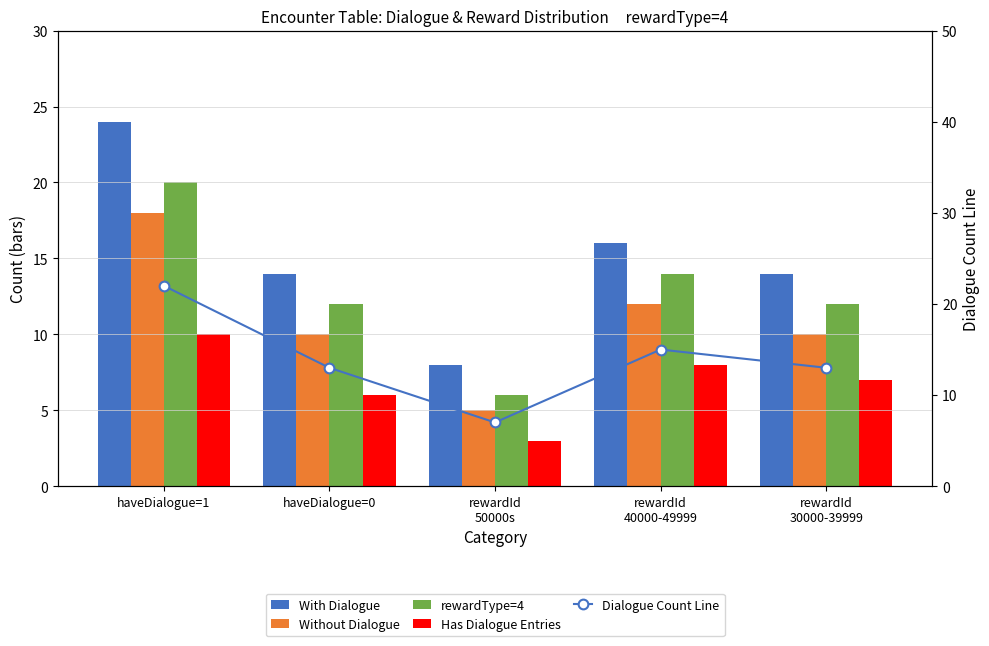

What is the average value of the With Dialogue series?

15